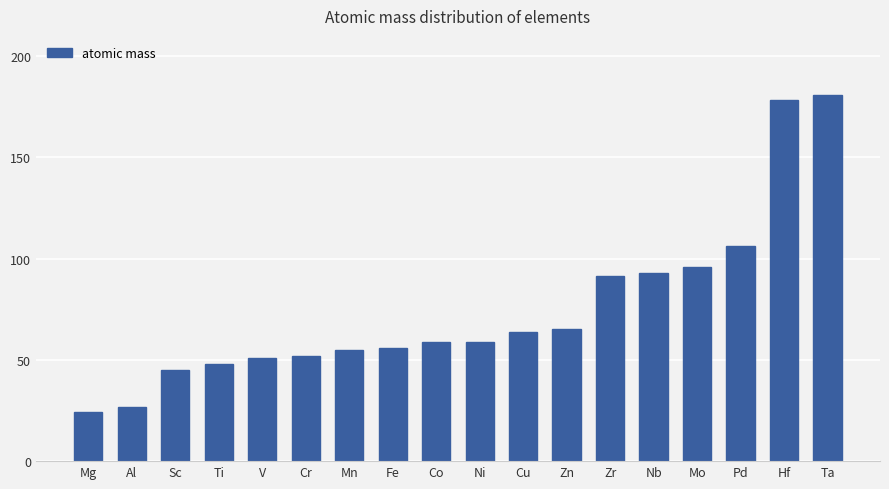

How many data points does each series have?

18